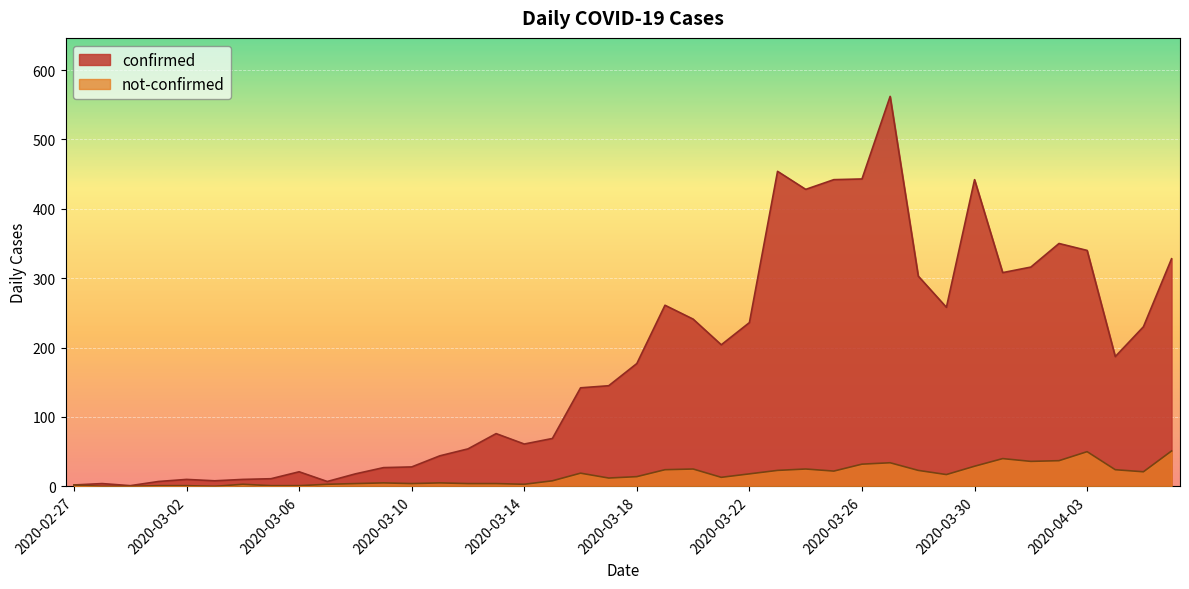

At 2020-03-02, list the series in order from largest to smallest.

confirmed, not-confirmed